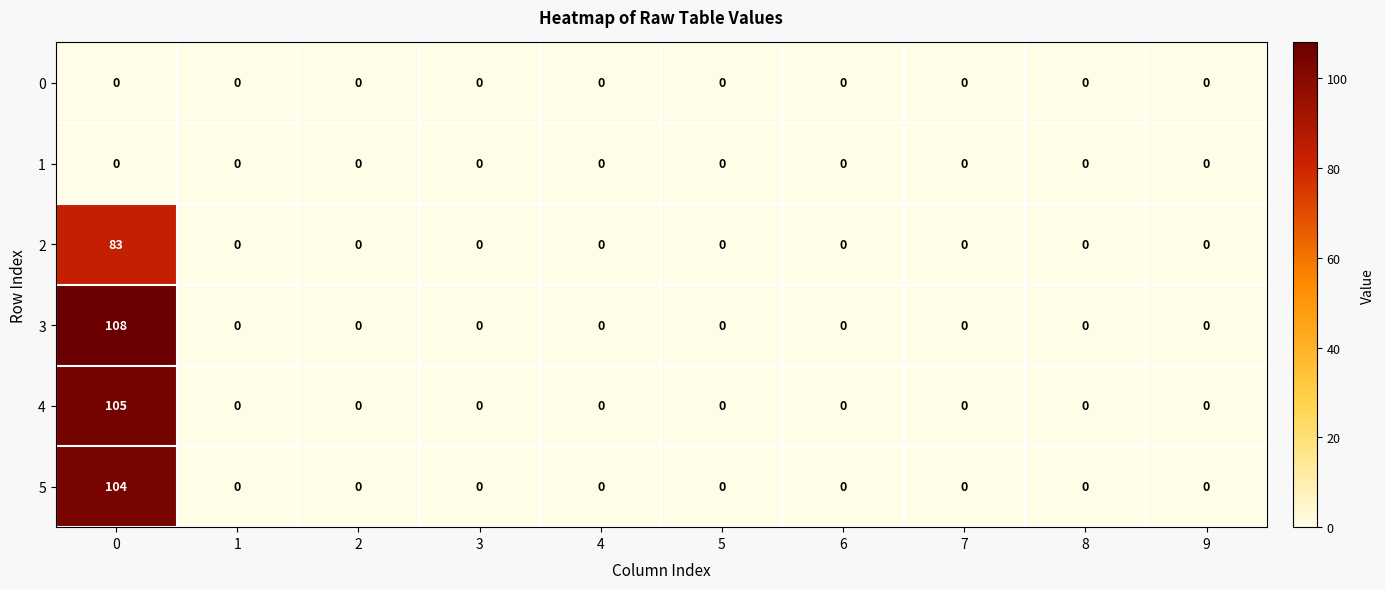

Which series has the widest spread of values?

3